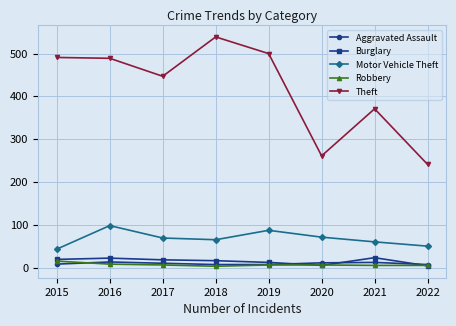

True or false: Theft has a value of 491 at 2015.

True